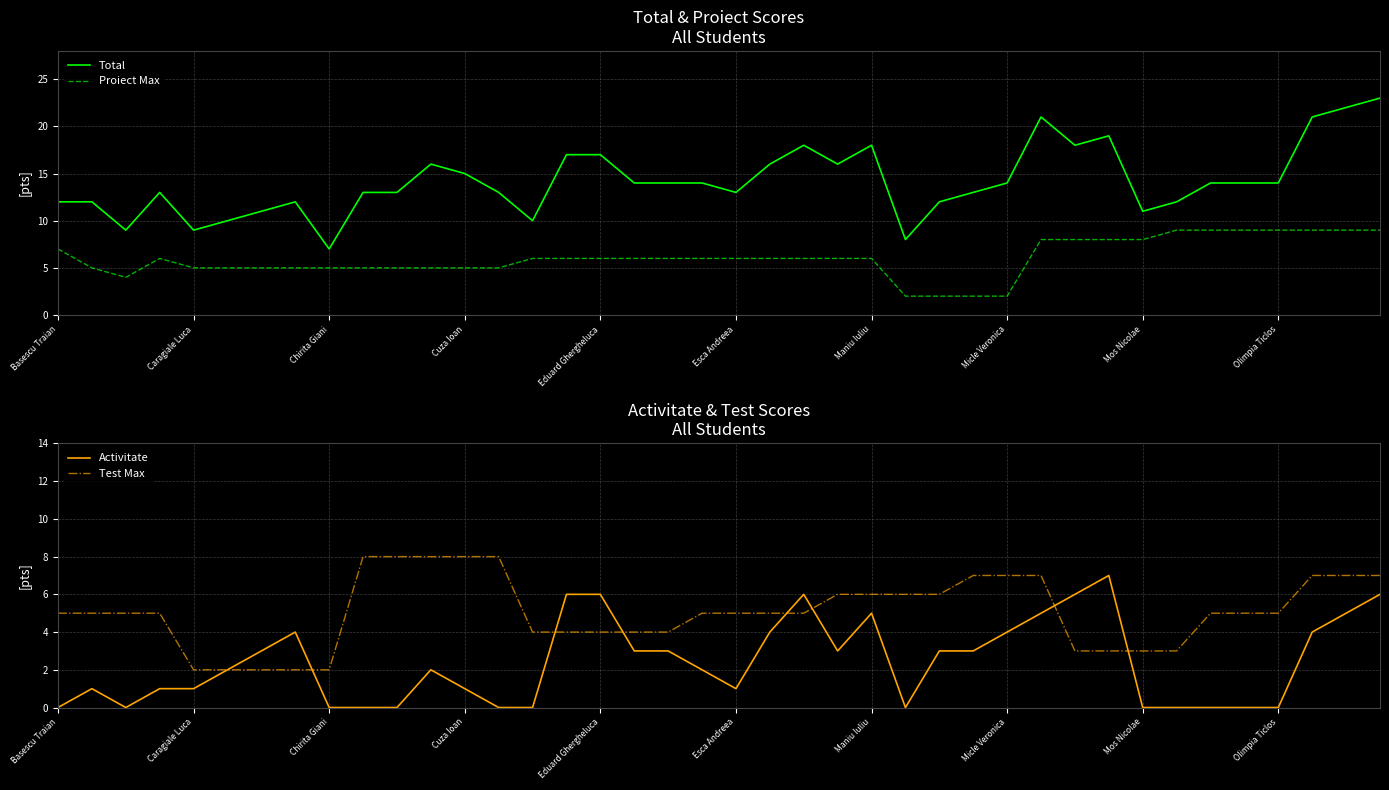

Is it true that Proiect Max equals 10 at Maniu Iuliu?

False